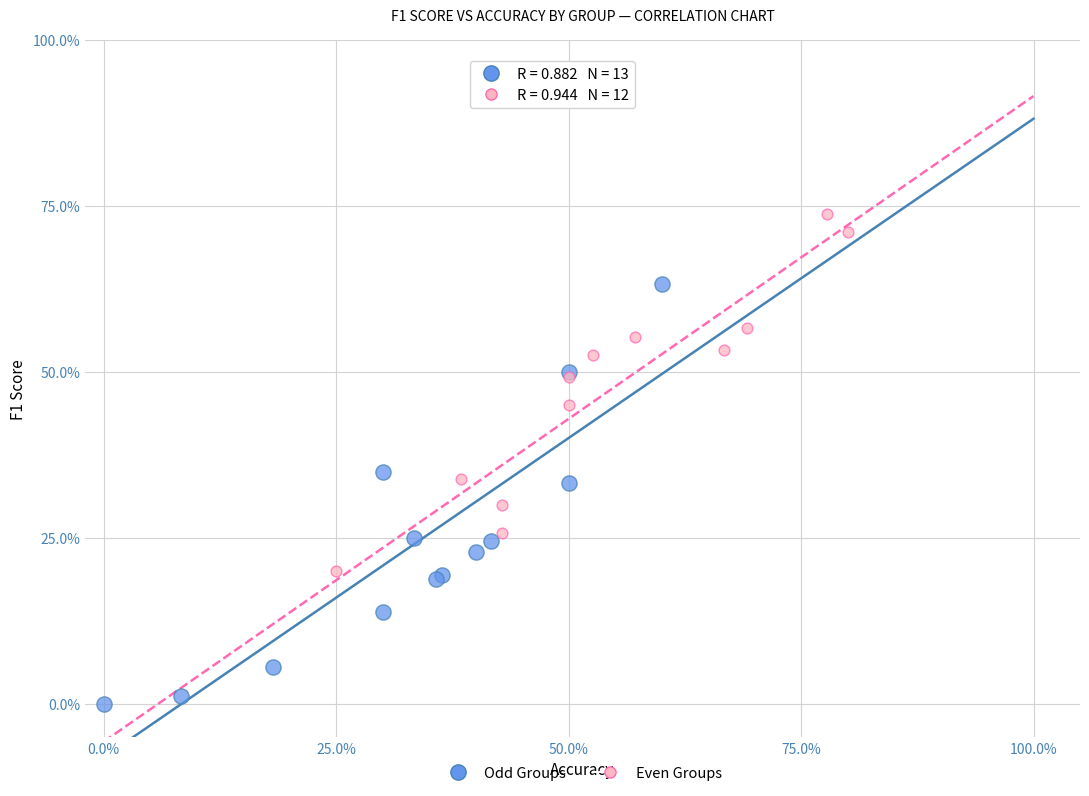

Which series contains the lowest Y value?

Odd Groups